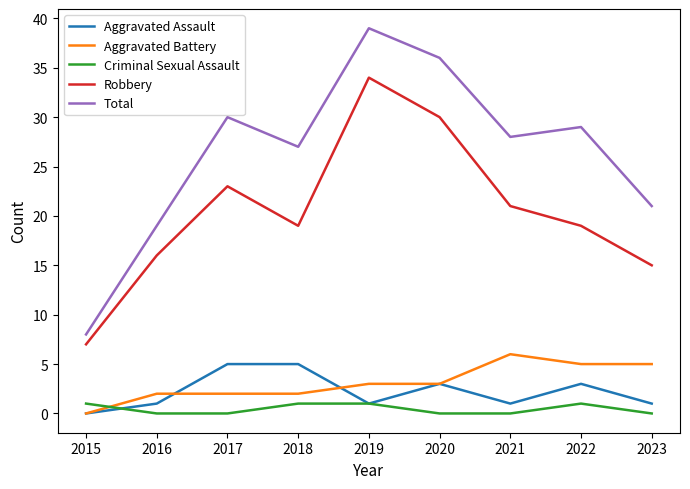

How many lines are shown in the chart?

5